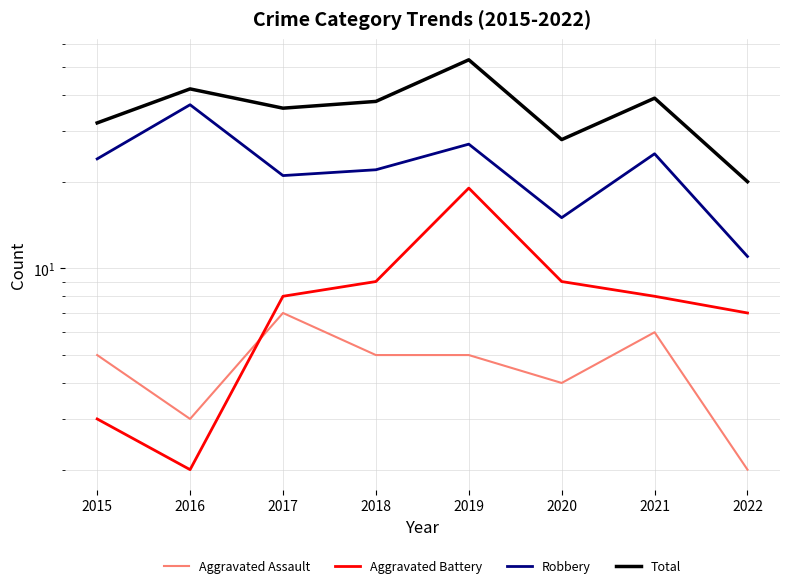

Reading right to left, list all the values displayed in this chart.

Aggravated Assault: 2	6	4	5	5	7	3	5
Aggravated Battery: 7	8	9	19	9	8	2	3
Robbery: 11	25	15	27	22	21	37	24
Total: 20	39	28	53	38	36	42	32